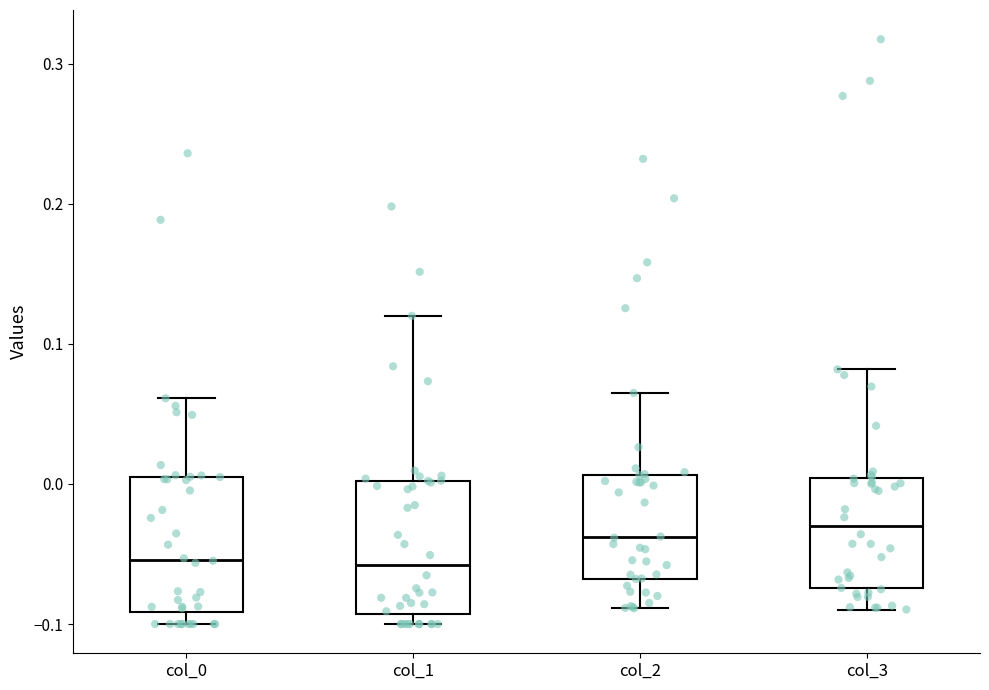

Reading left to right, read every box against the y-axis: the position of its median line, the range the box covers, and the ends of its whiskers. The values are not printed on the chart, so give them approximately, as read against the axis.

col_0: median -0.05, box -0.09 to 0.00, whiskers -0.10 to 0.06
col_1: median -0.06, box -0.09 to 0.00, whiskers -0.10 to 0.12
col_2: median -0.04, box -0.07 to 0.01, whiskers -0.09 to 0.06
col_3: median -0.03, box -0.07 to 0.00, whiskers -0.09 to 0.08